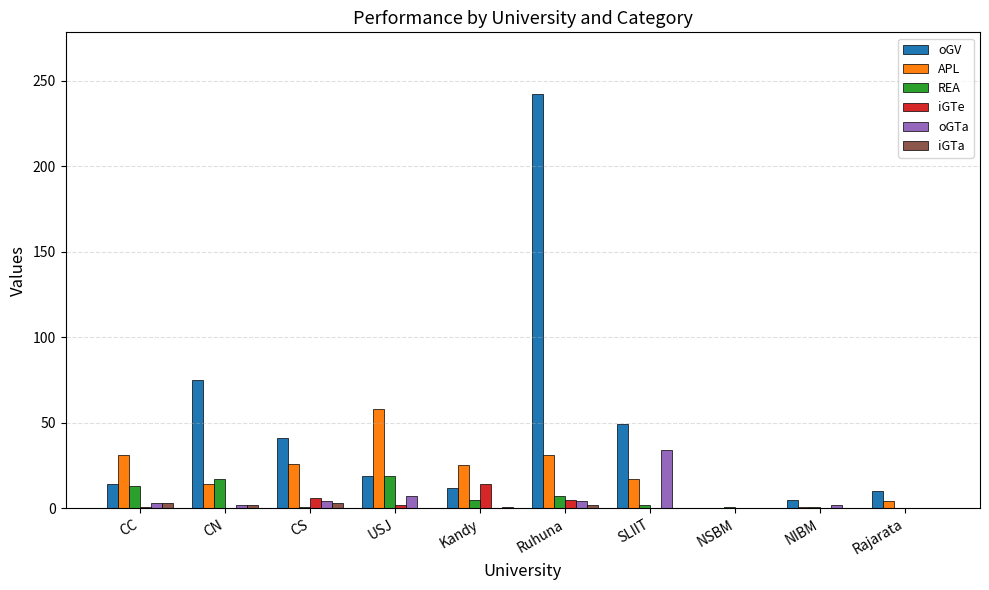

How many groups of bars are there?

10